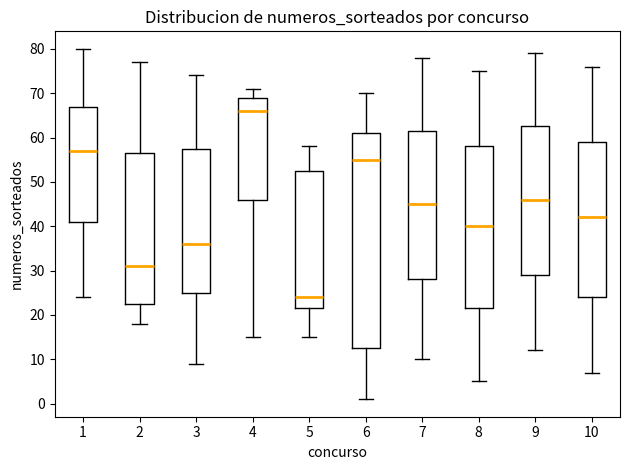

Which box's median line is the lowest?

5